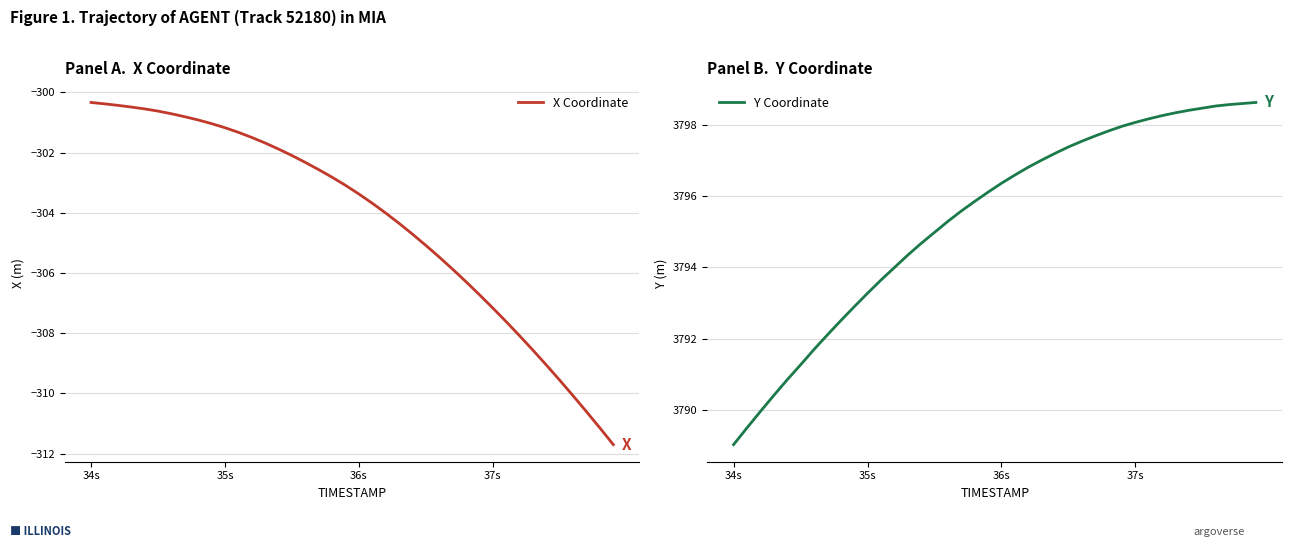

How many lines are shown in the chart?

2